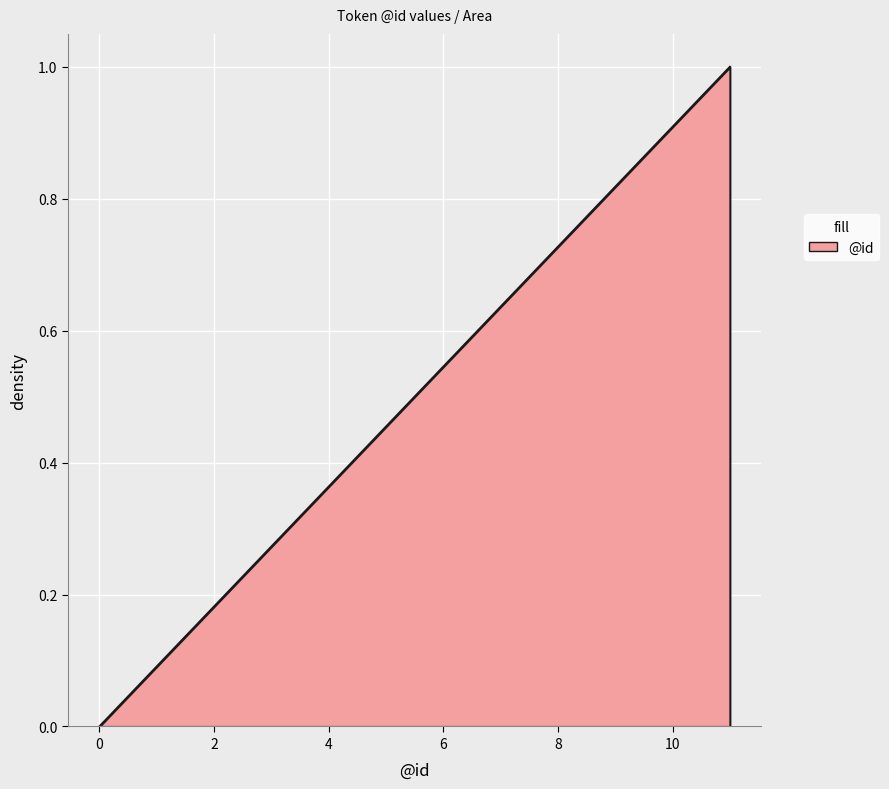

What is the difference between the maximum and minimum values?

1.0